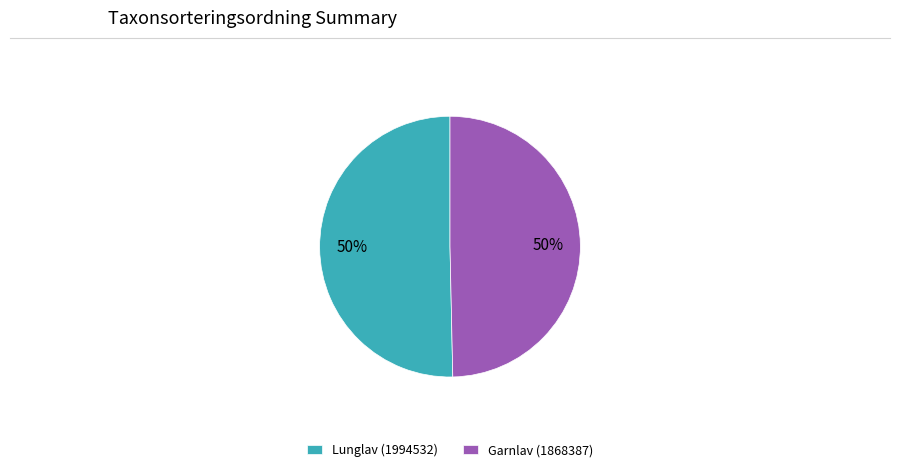

To the nearest percent, what portion does Lunglav (1994532) represent?

50%